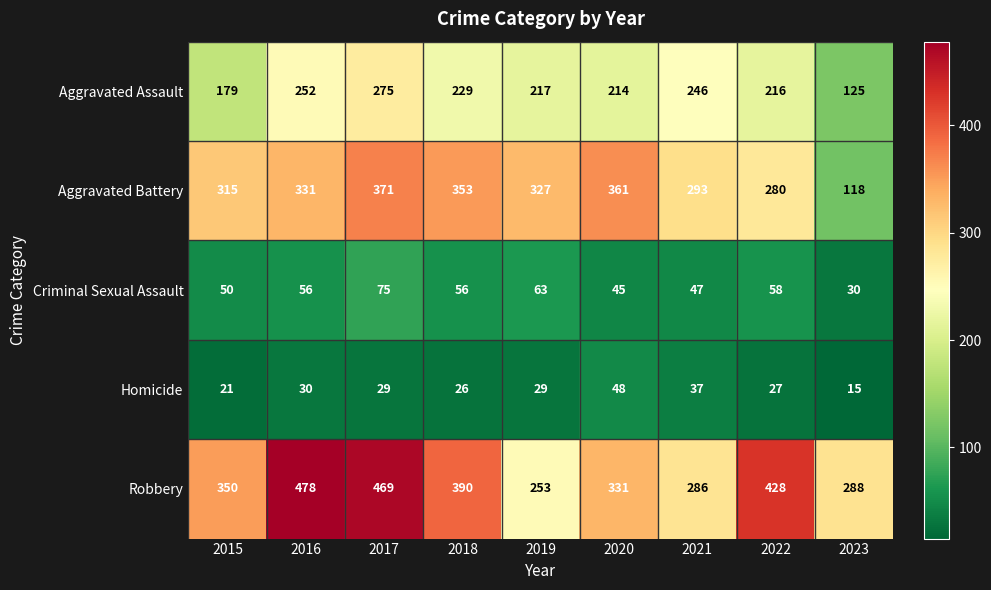

Which series has the largest range (max minus min)?

Aggravated Battery